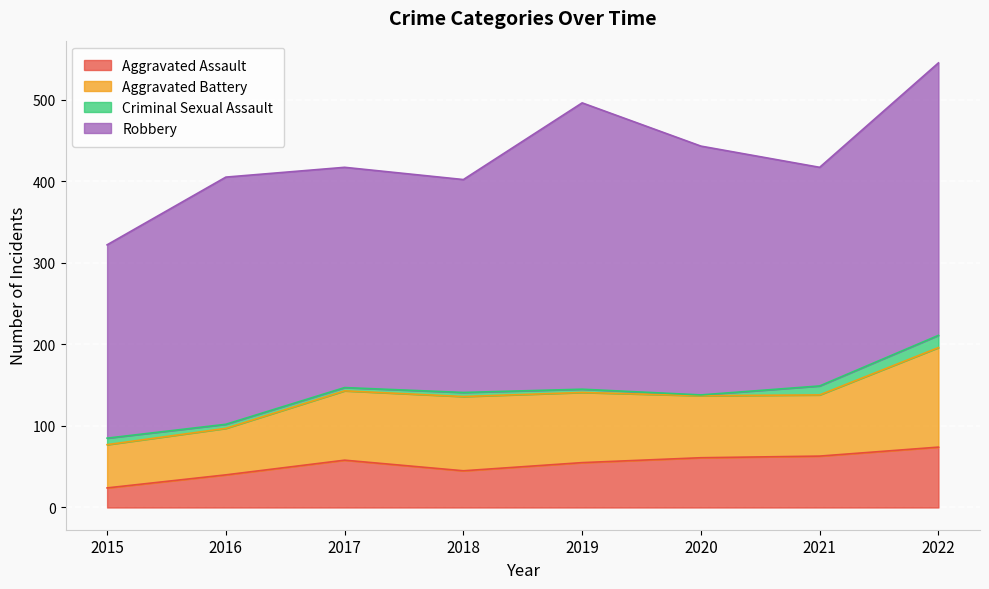

What is the smallest value displayed?

1